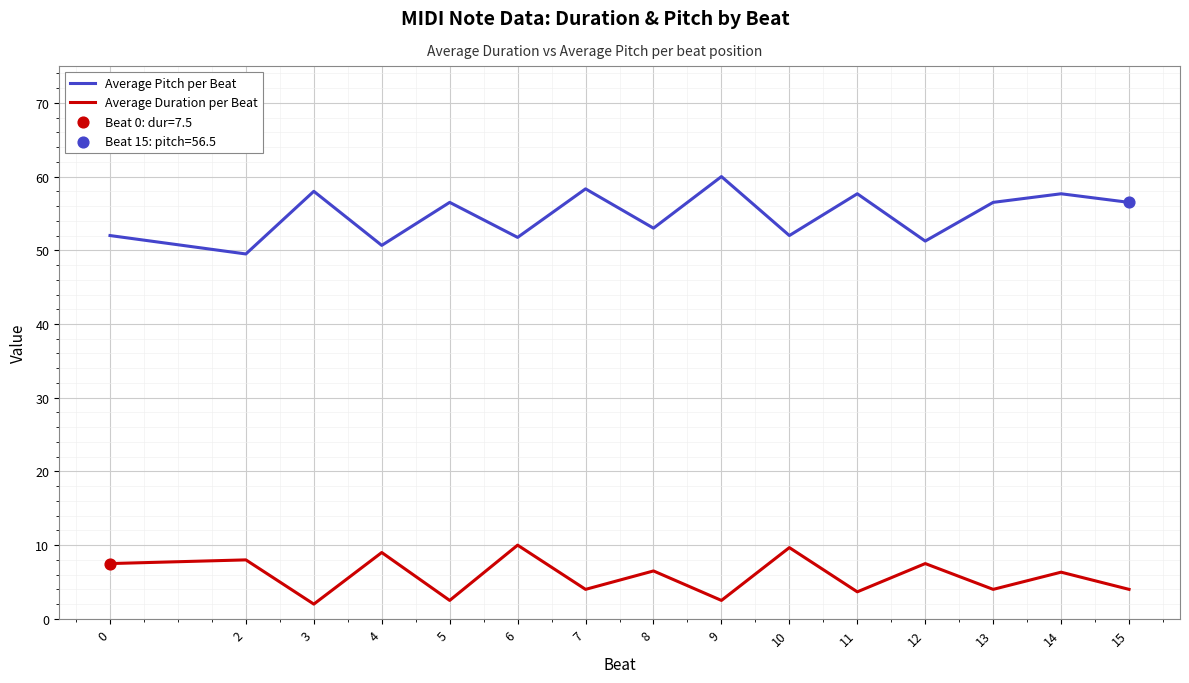

What is the difference between the highest and lowest values at 11?

54.0